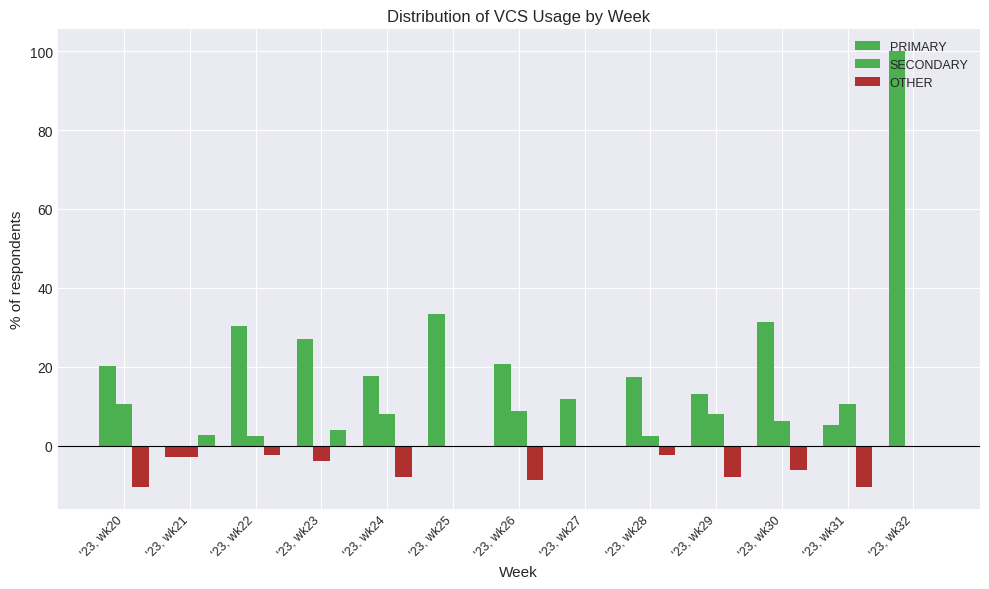

Between '23, wk24 and '23, wk28, which series saw the biggest shift?

SECONDARY